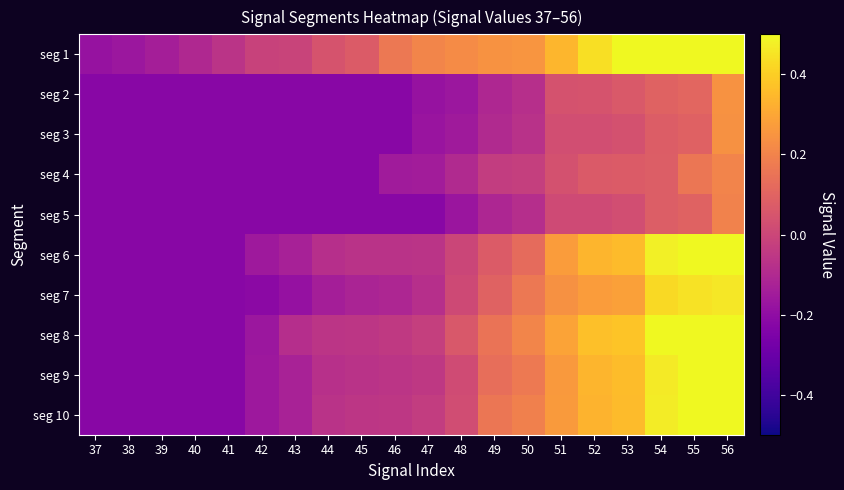

Rank the series by their maximum value, from lowest to highest.

seg 5, seg 4, seg 3, seg 2, seg 7, seg 6, seg 9, seg 8, seg 10, seg 1